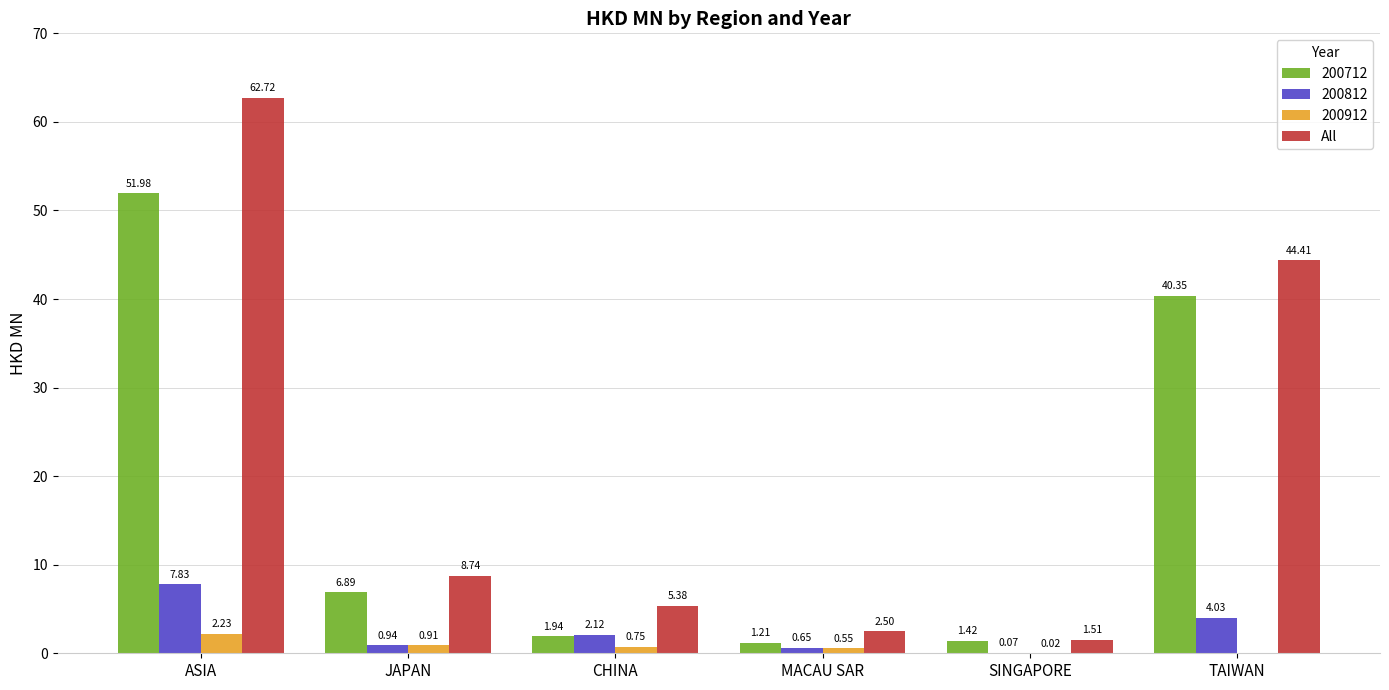

Does the chart contain stacked bars?

No